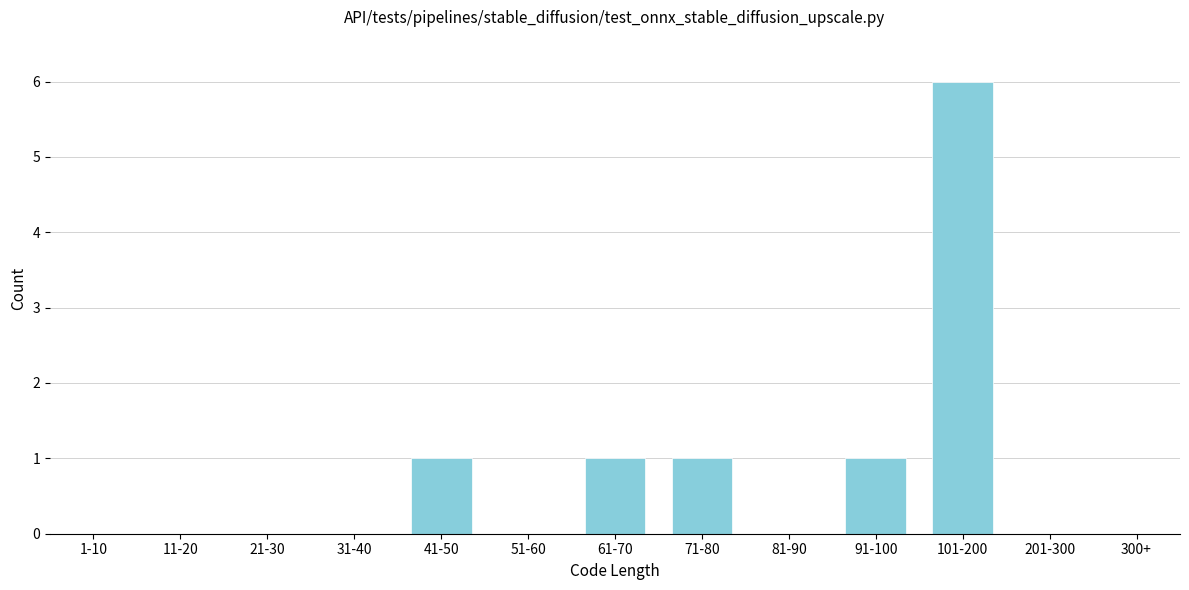

Reading left to right, extract all data points from this chart.

1-10=0	11-20=0	21-30=0	31-40=0	41-50=1	51-60=0	61-70=1	71-80=1	81-90=0	91-100=1	101-200=6	201-300=0	300+=0